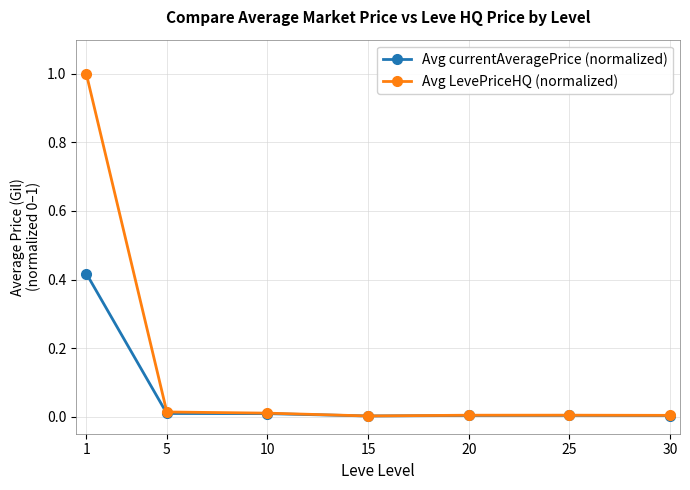

Which series has the largest total across all categories?

Avg LevePriceHQ (normalized)